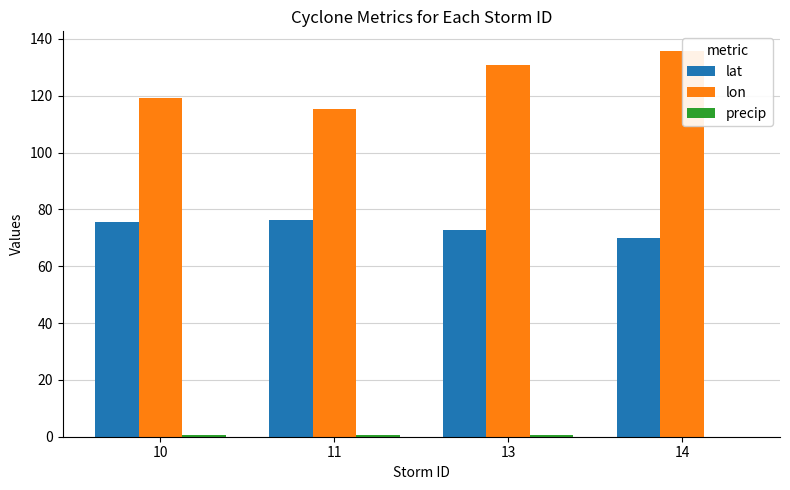

What is the sum of all precip values?

1.7